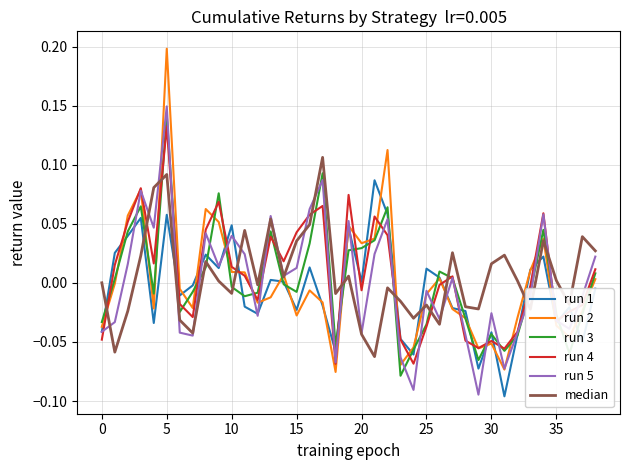

Which series has the largest range (max minus min)?

run 2